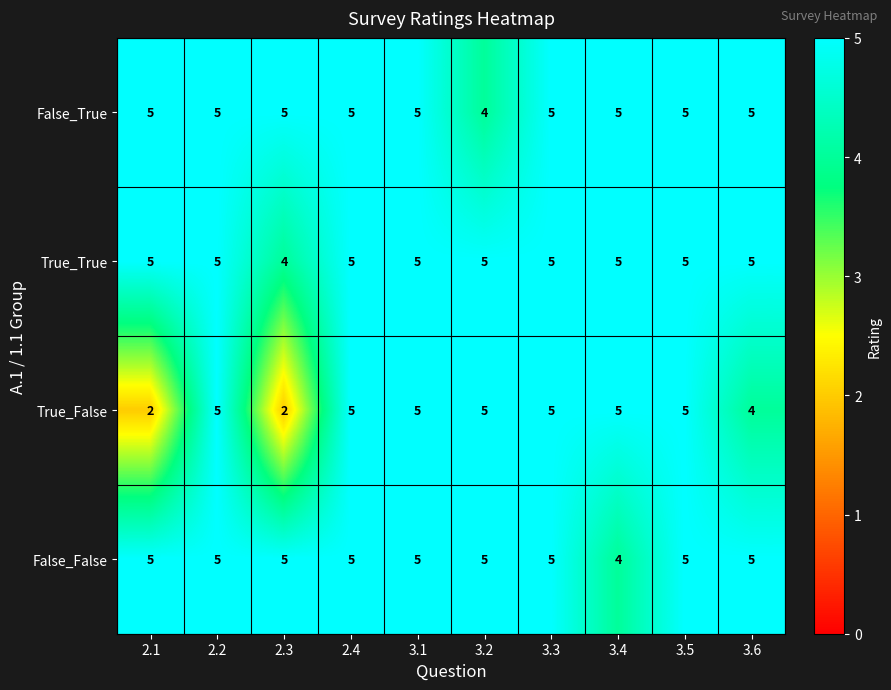

What is the total value across all series at 3.5?

20